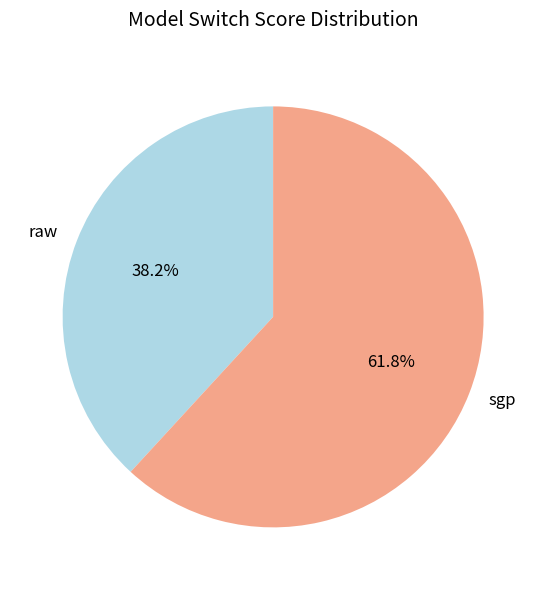

Is raw the majority of the pie?

No